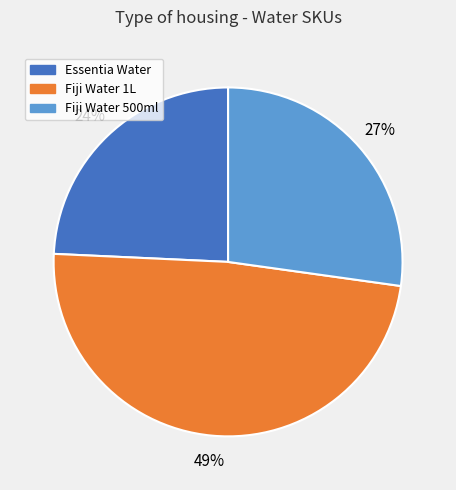

Does any single category account for the majority?

No